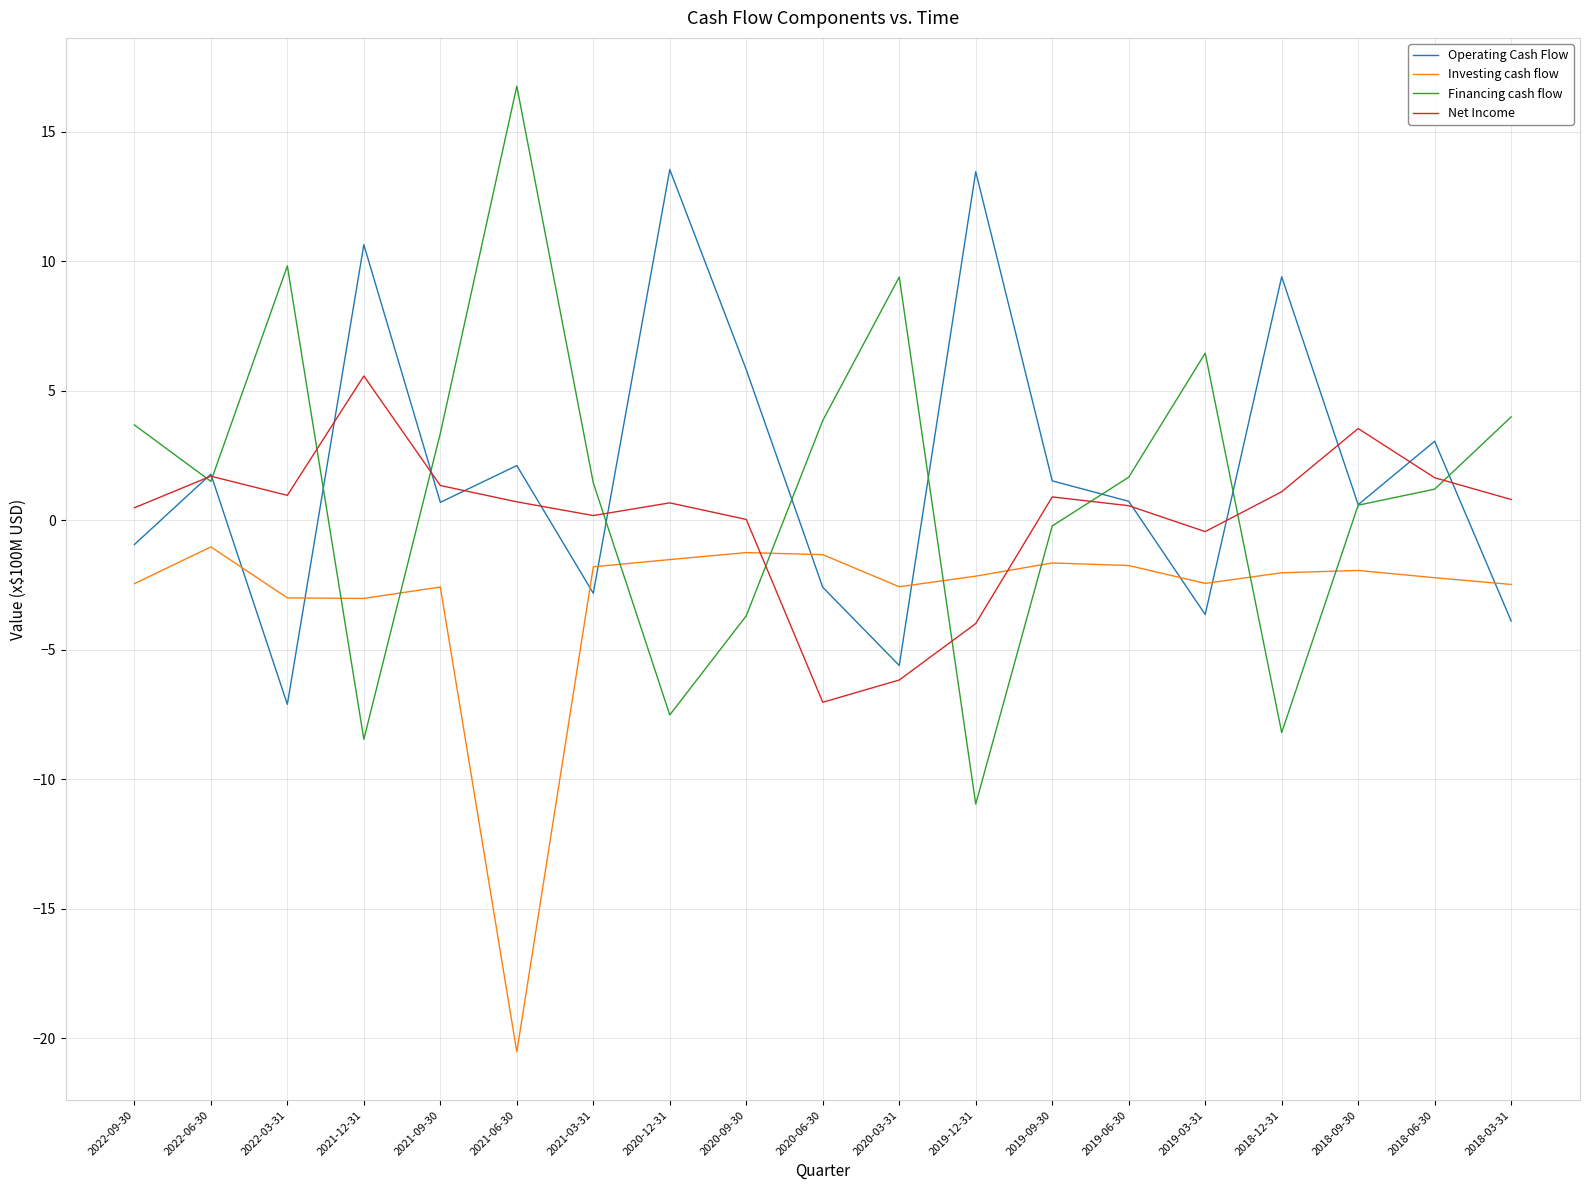

How many times do Financing cash flow and Investing cash flow cross each other?

8